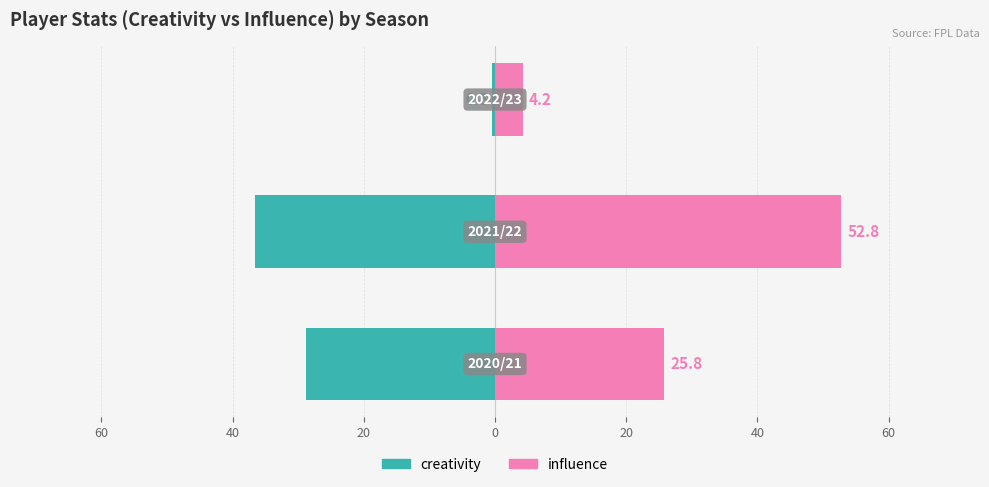

What is the average value of the influence series?

27.6